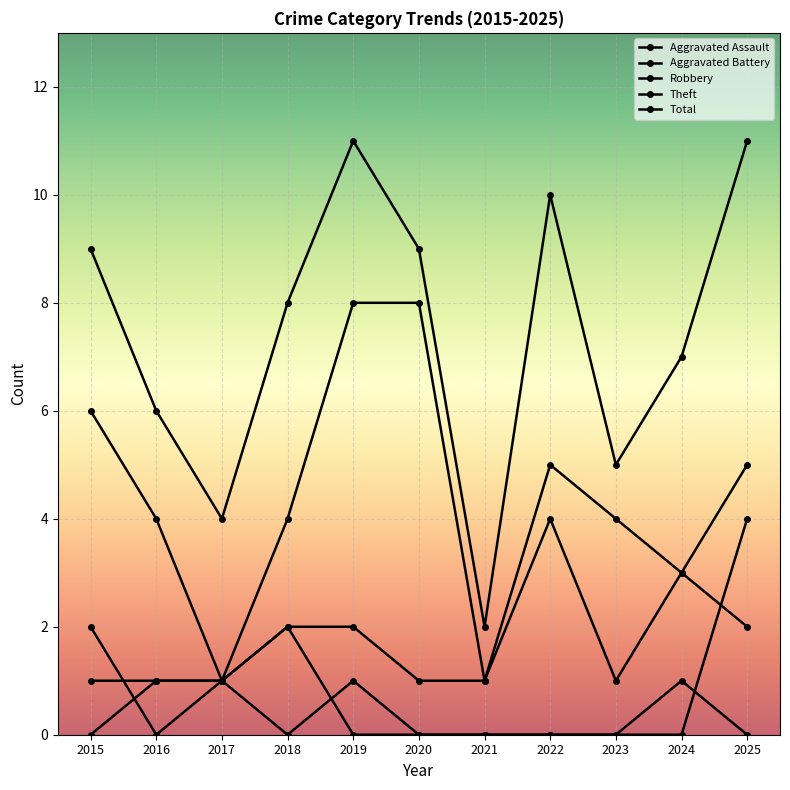

How many lines are shown in the chart?

5